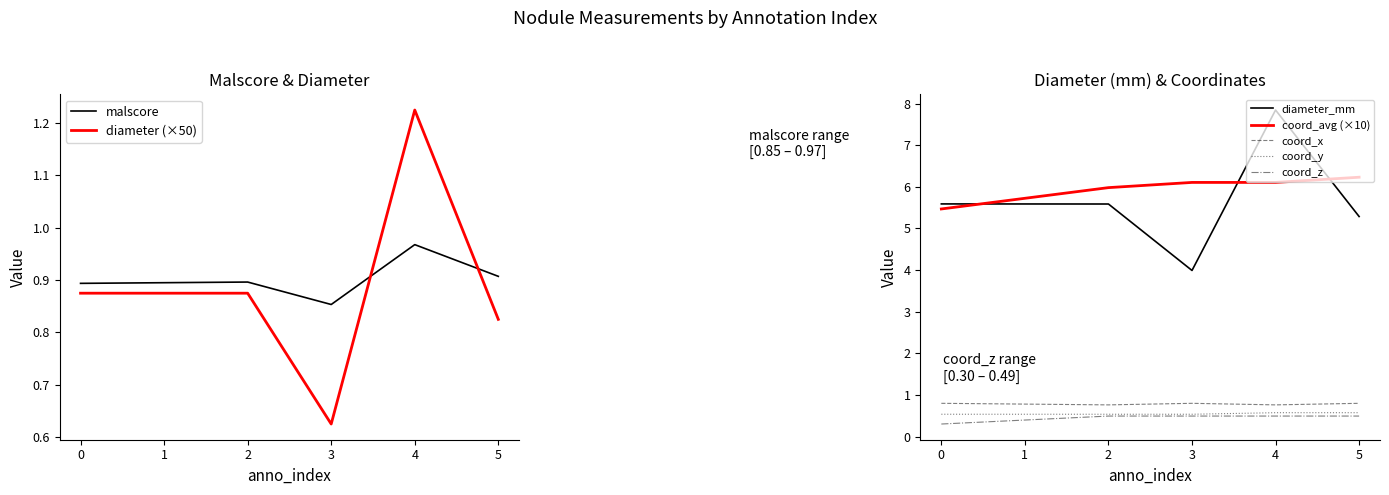

How many values in the diameter_mm series are below 5?

1